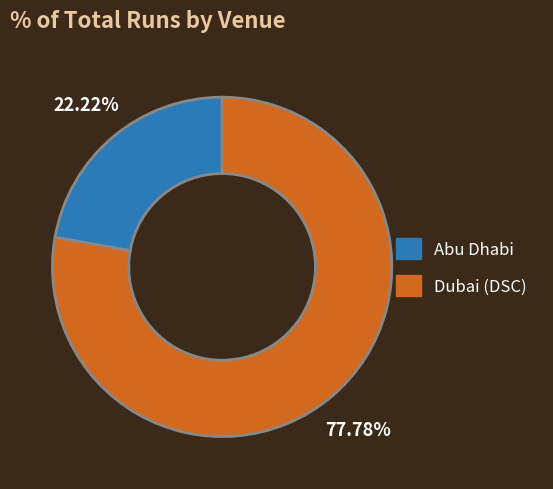

The Dubai (DSC) slice represents 78% of the pie. True or false?

True